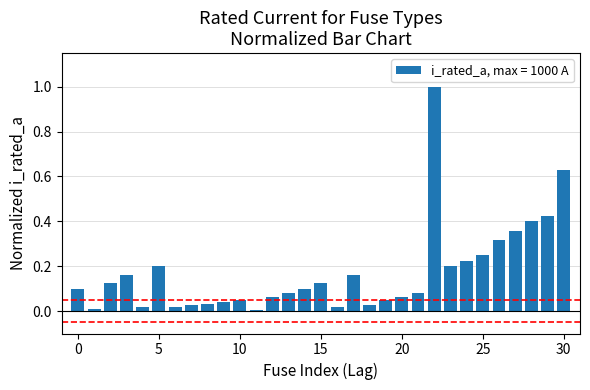

What is the sum of all values?

5.3